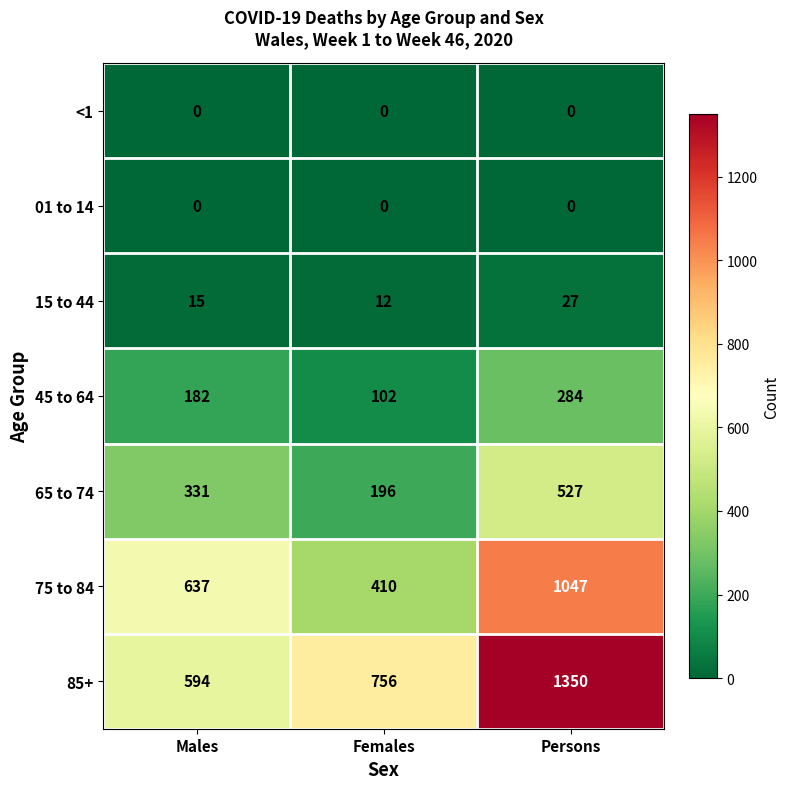

List the labels in order of 75 to 84 value, smallest first.

Females, Males, Persons